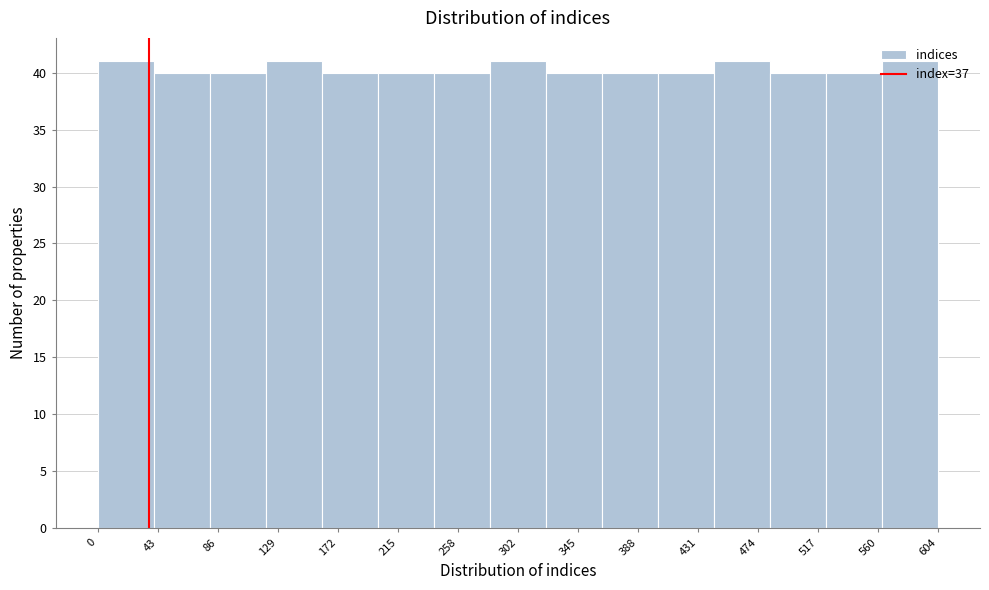

How tall is the bar that spans 40 to 80 on the x-axis? Neither the bar edges nor the heights are printed on the chart, so give them approximately, as read against the axes.

40